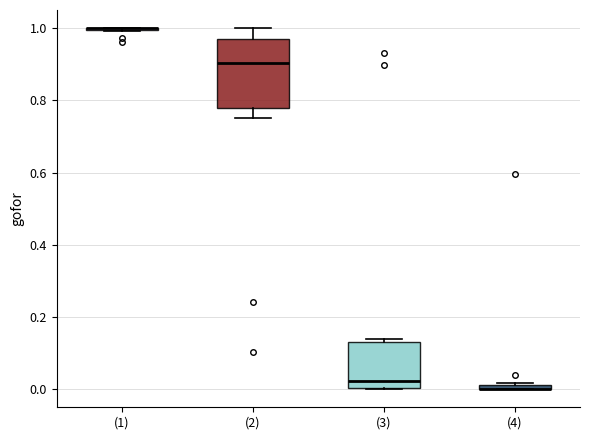

Which box is the tallest, from its lower edge to its upper edge?

(2)